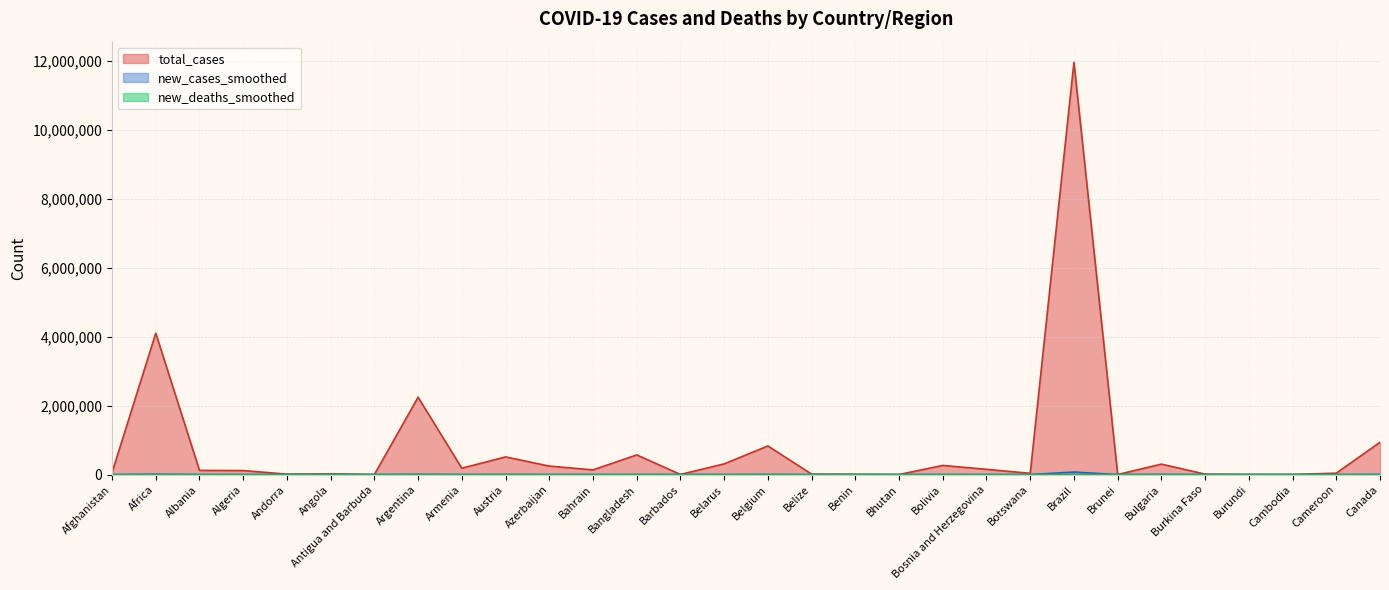

At which category does new_cases_smoothed reach its first local peak?

Africa